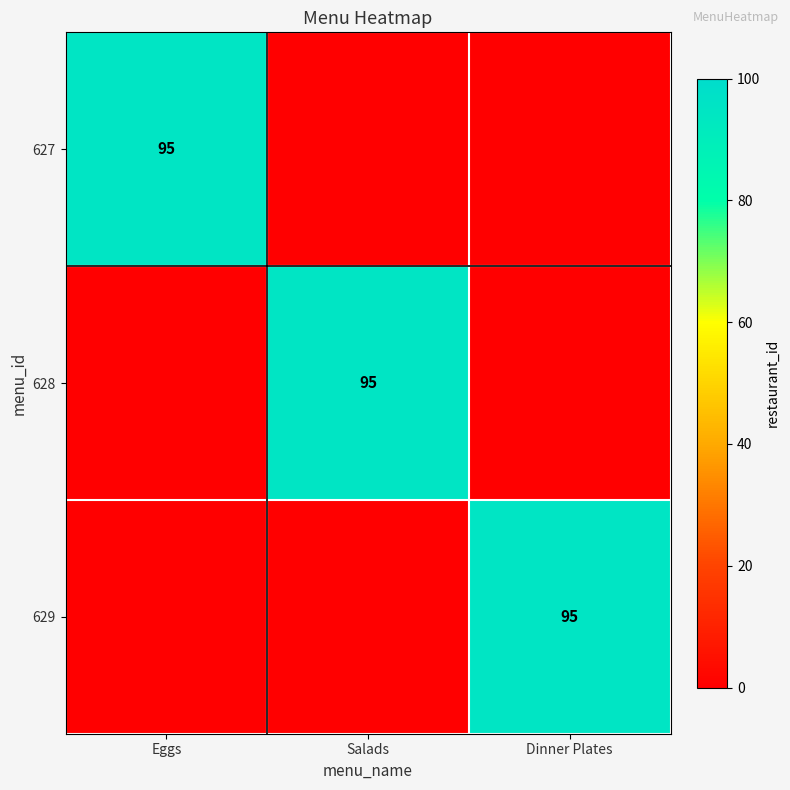

Count the number of categories in the chart.

3